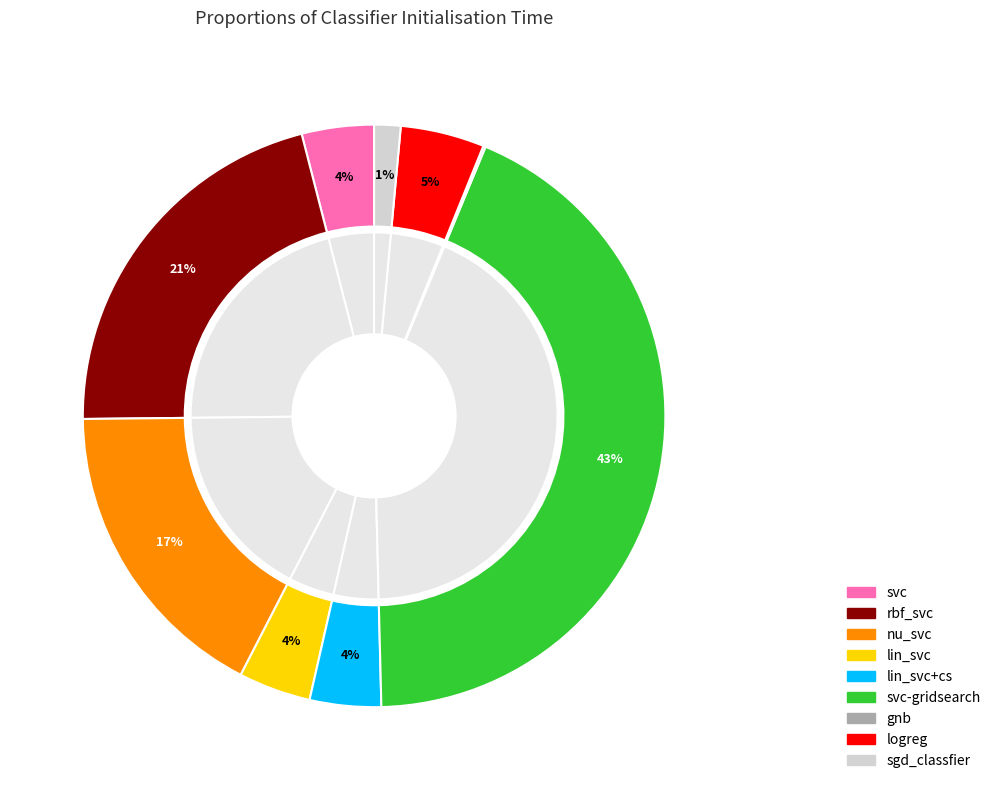

What is the total percentage of sgd_classfier and gnb?

1.6%